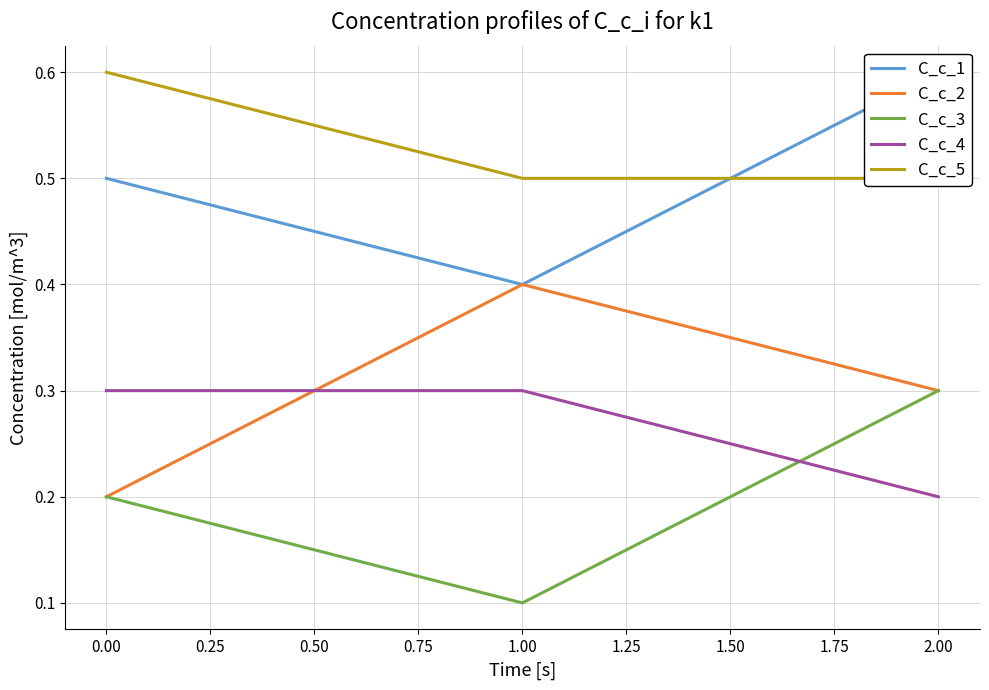

What is the difference between the maximum and minimum values in the C_c_2 series?

0.2